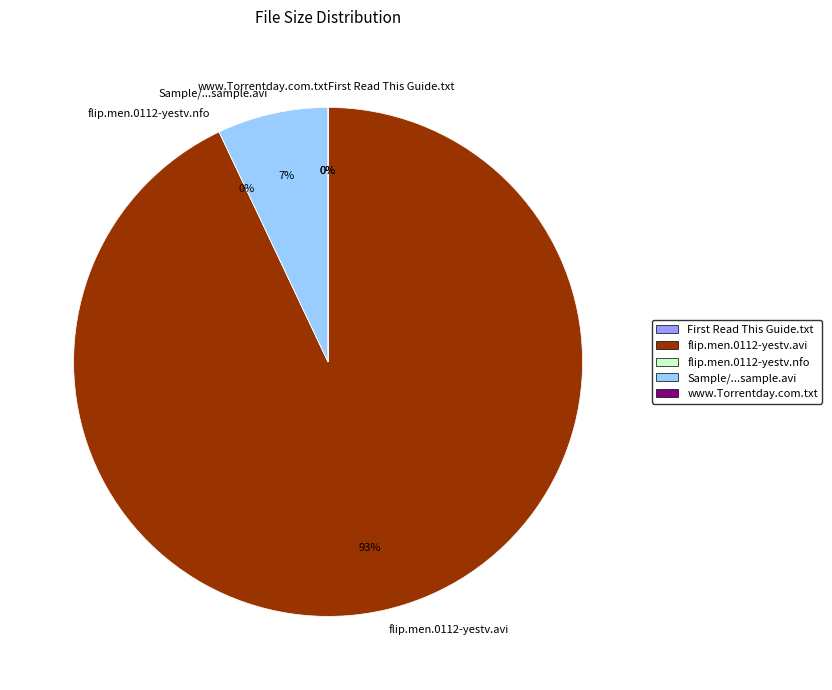

To the nearest percent, what portion does flip.men.0112-yestv.avi represent?

93%